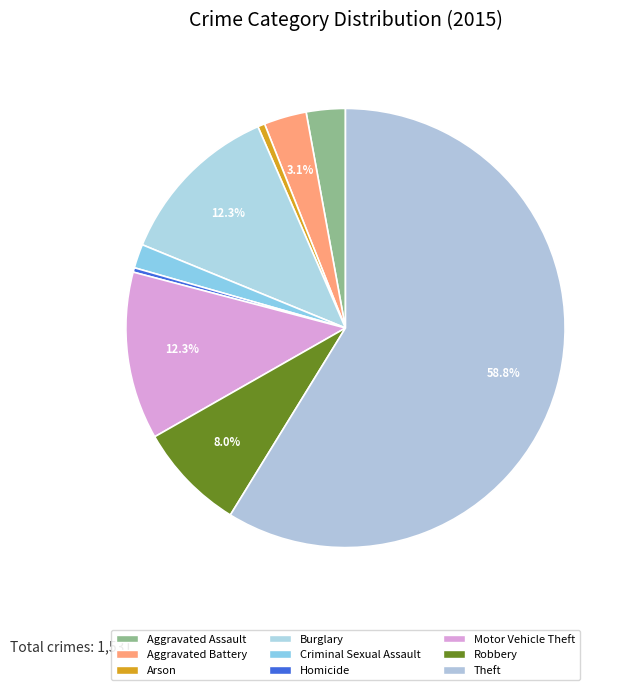

Is there any slice that represents more than half of the pie?

Yes